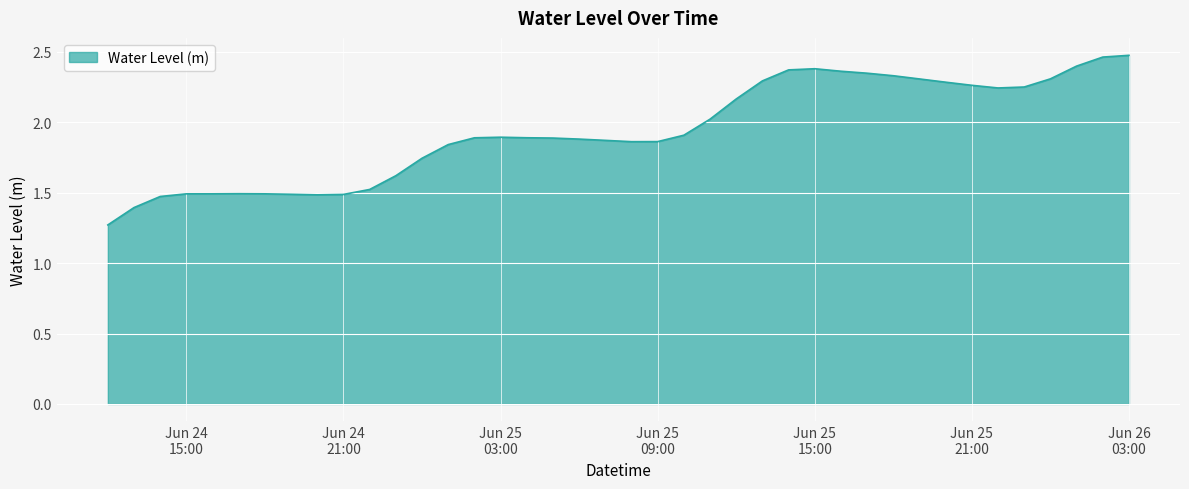

At which category does the data reach its first local peak?

2025-06-24 17:00:00